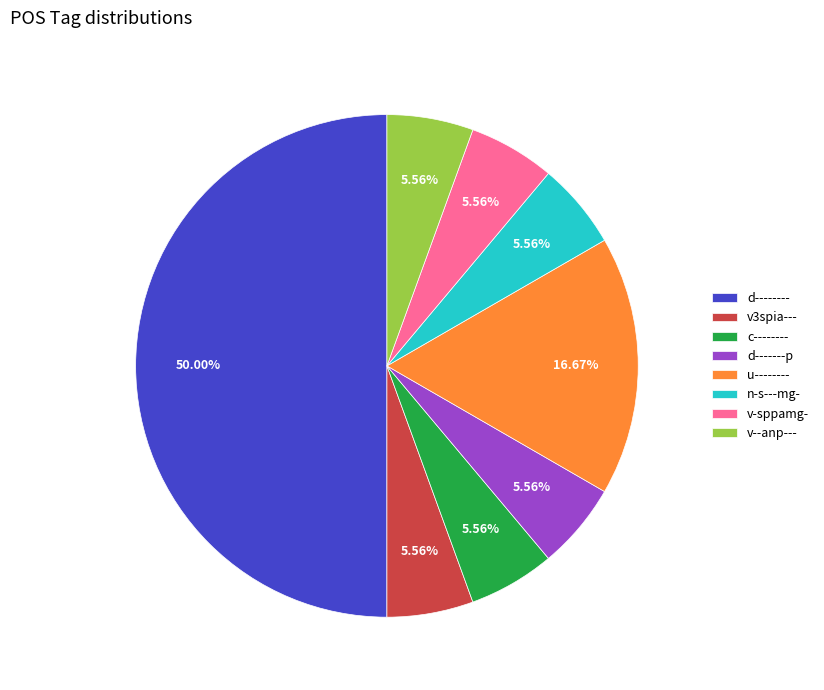

To the nearest percent, what portion does v--anp--- represent?

6%